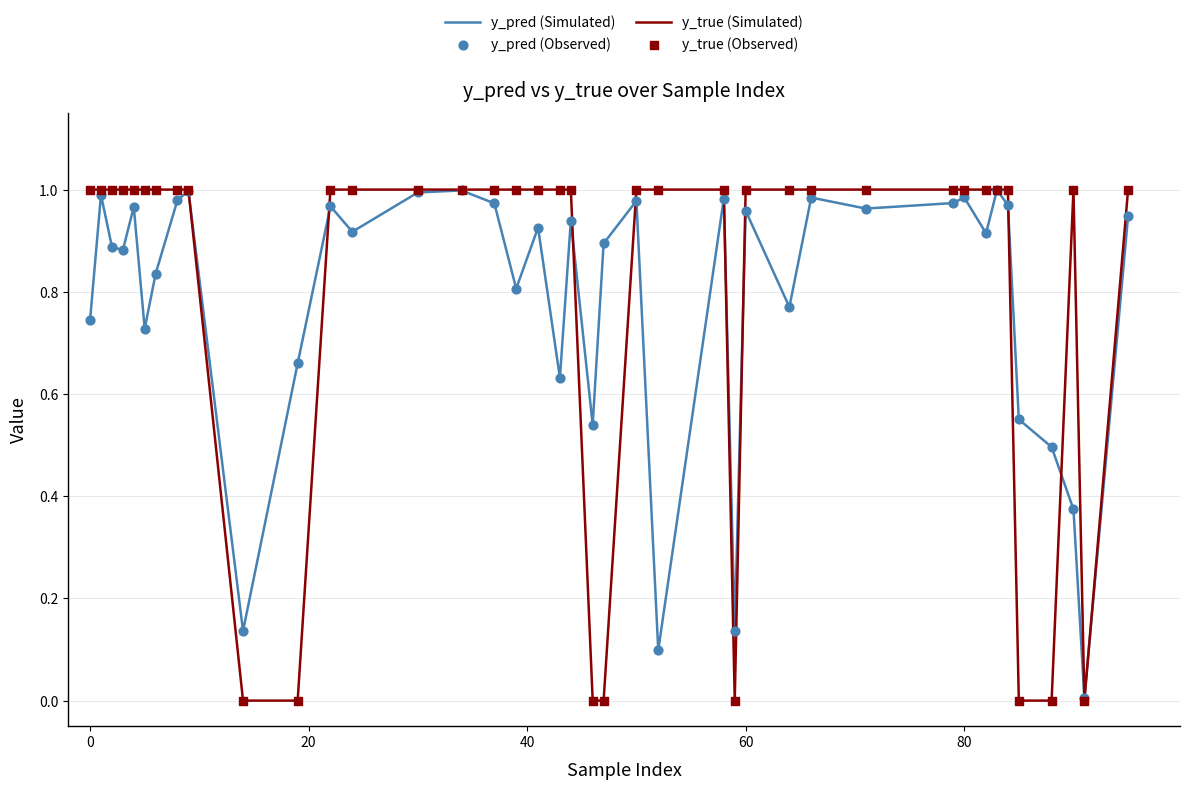

Which series has the widest spread of values?

y_true (Simulated)